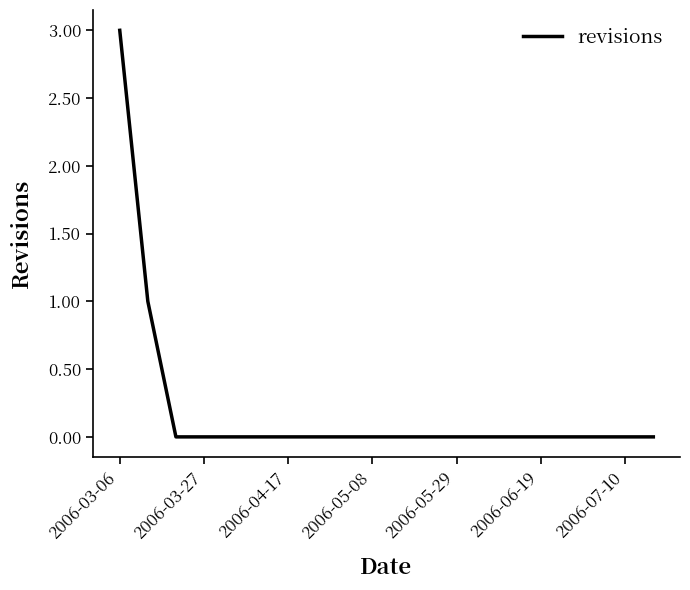

What is the difference between the maximum and minimum values?

3